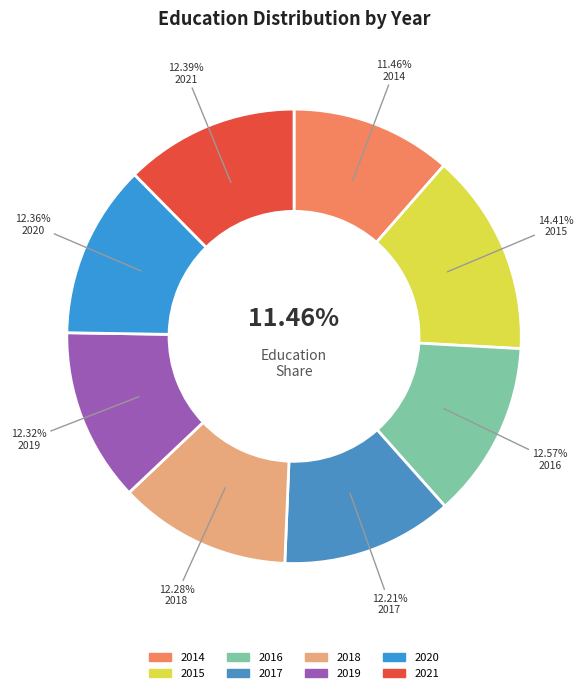

What percentage is the 2019 slice, to the nearest percent?

12%